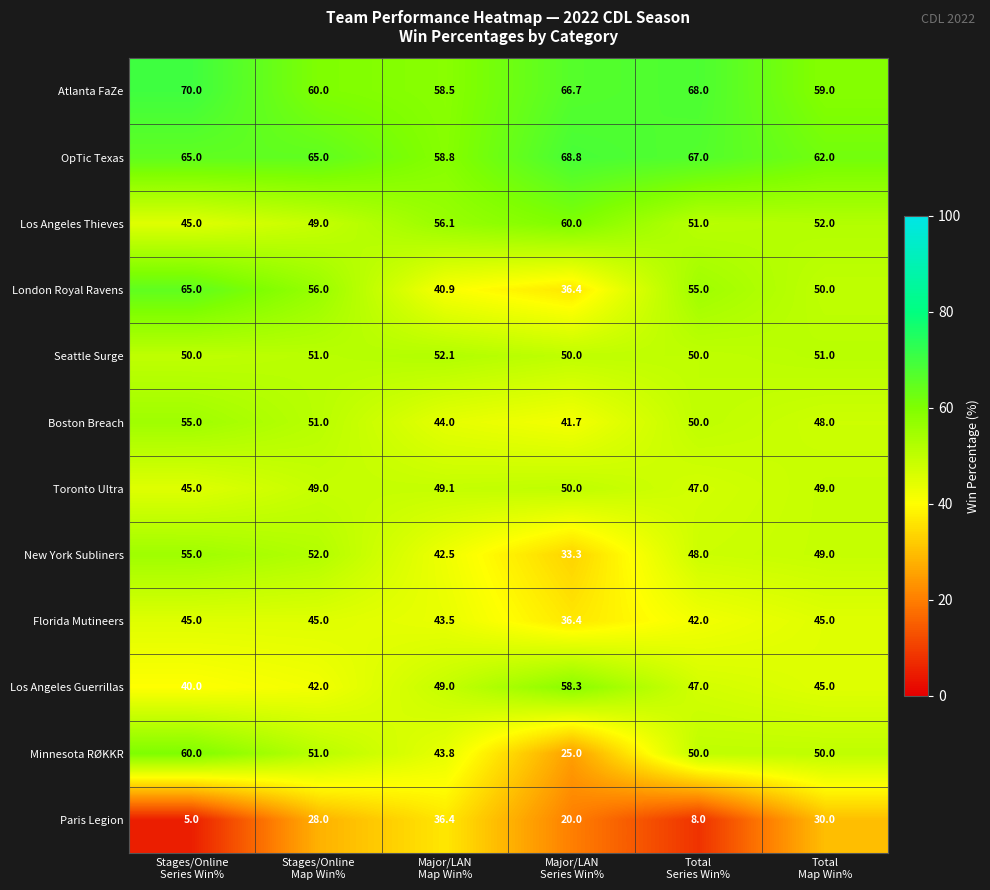

At which category is the sum across all series the highest?

Stages/Online
Series Win%